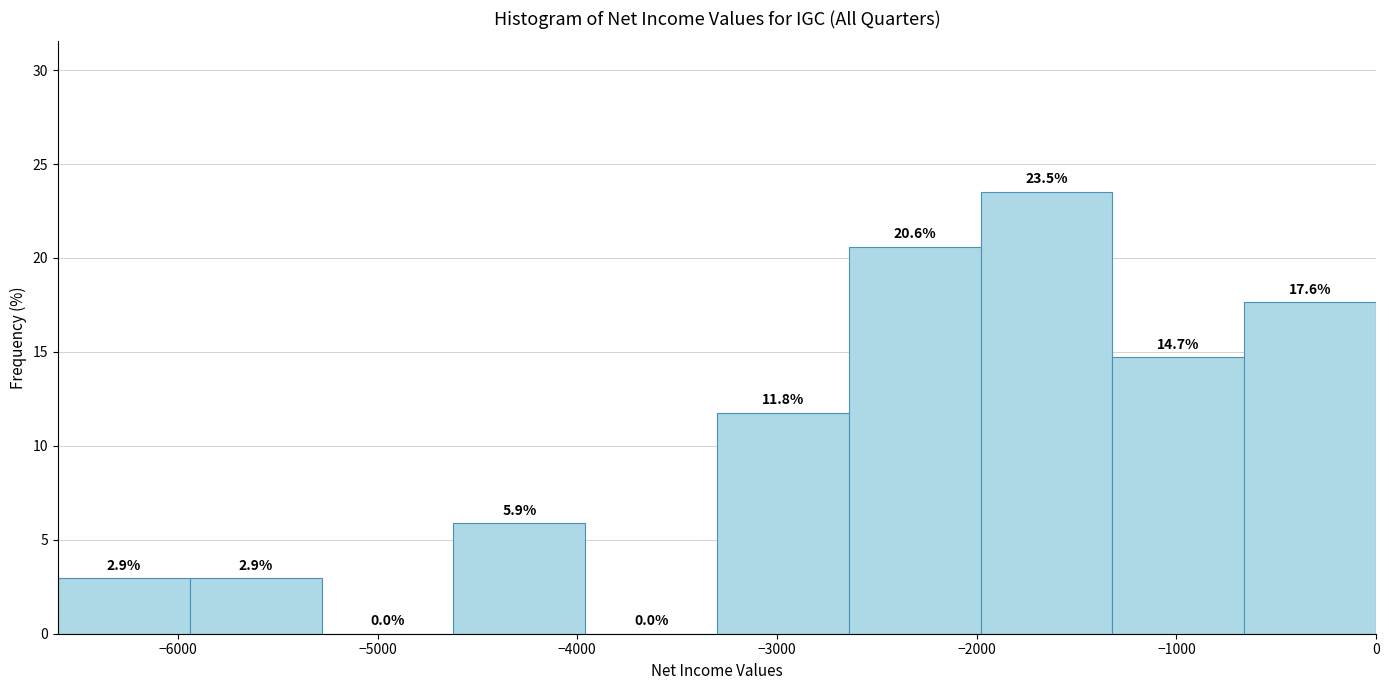

Reading left to right, list every bar in this chart as the range it spans on the x-axis followed by its height. The bar edges are not printed on the chart, so give them approximately, as read against the axis.

-6600 to -5940: 2.9
-5940 to -5280: 2.9
-5280 to -4620: 0.0
-4620 to -3960: 5.9
-3960 to -3300: 0.0
-3300 to -2640: 11.8
-2640 to -1980: 20.6
-1980 to -1320: 23.5
-1320 to -660: 14.7
-660 to 0: 17.6